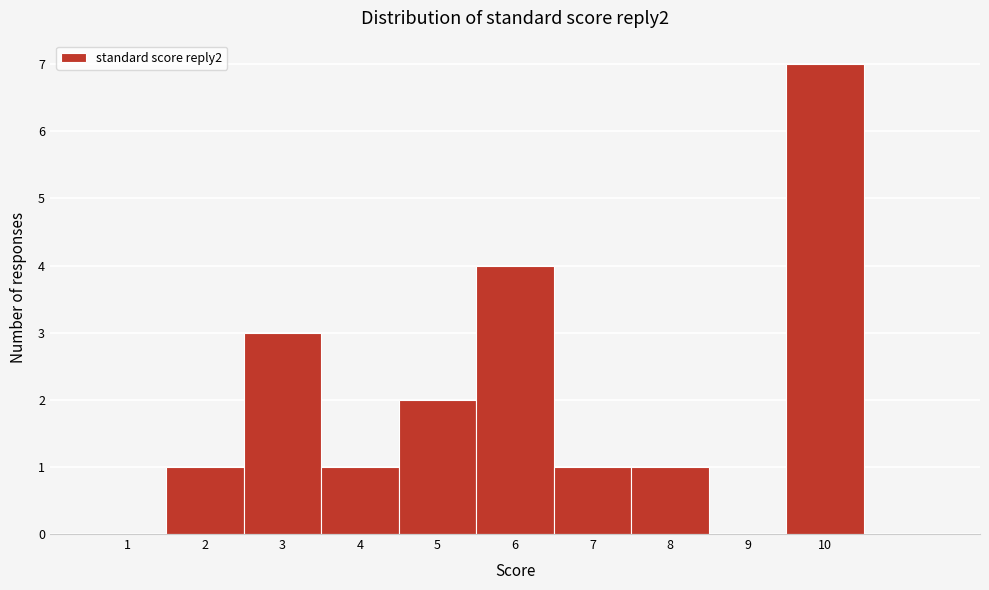

How tall is the bar that spans 7.5 to 8.5 on the x-axis? The values are not printed on the chart, so give them approximately, as read against the axis.

1